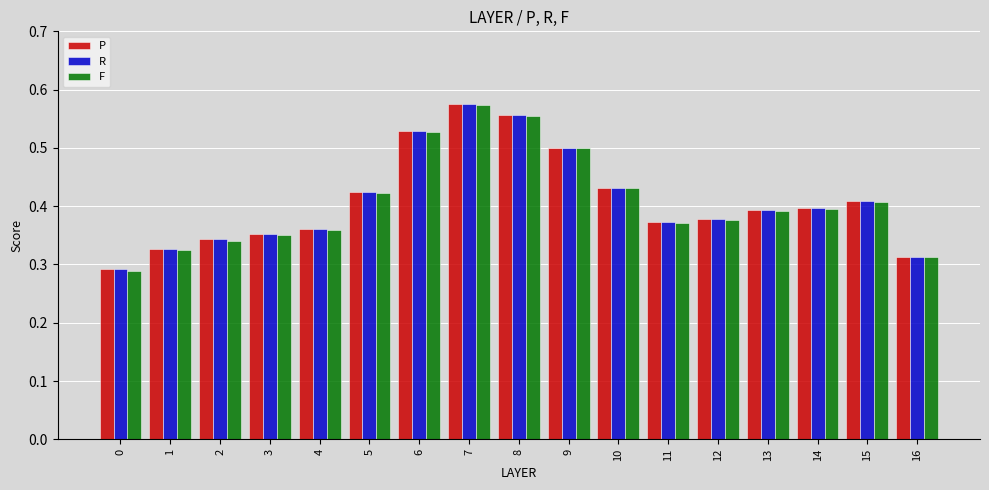

What is the sum of the P values at 3 and 4?

0.7